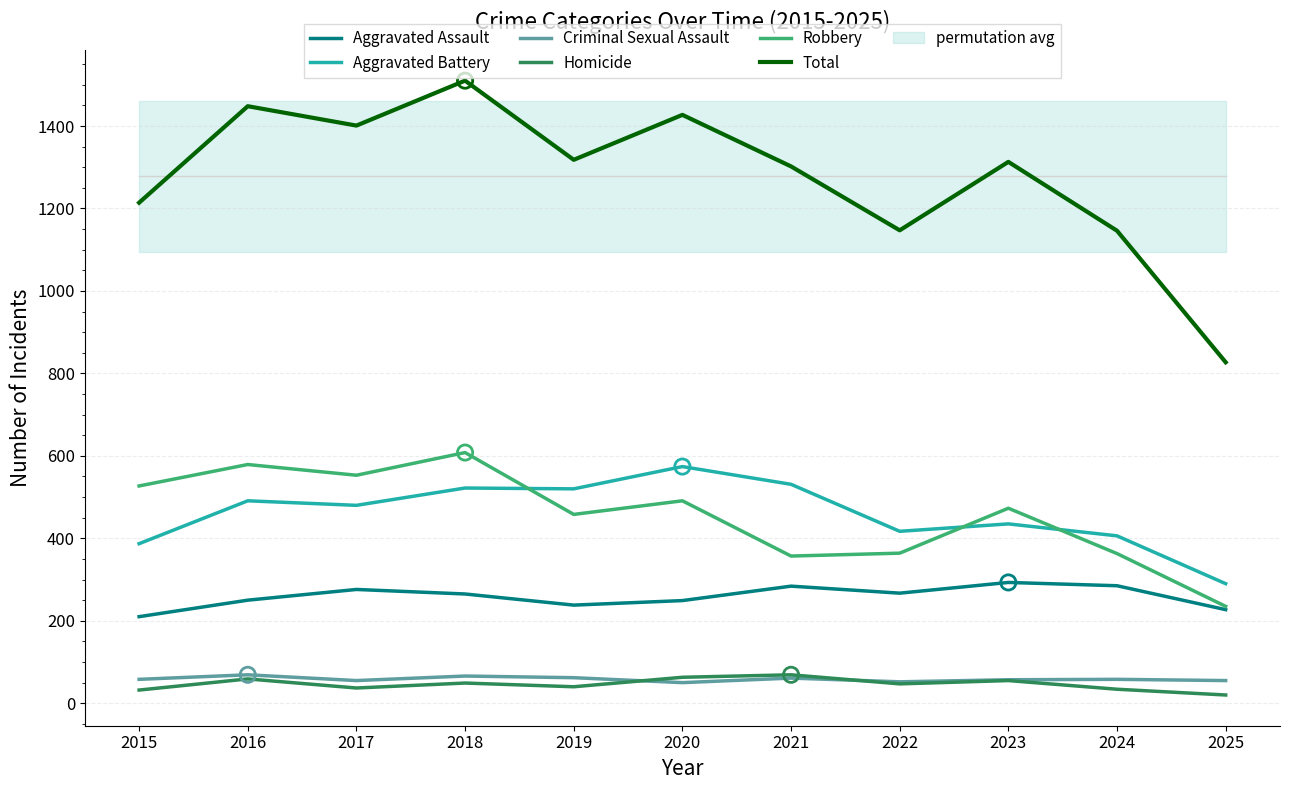

At how many categories does at least one series exceed 1500?

1